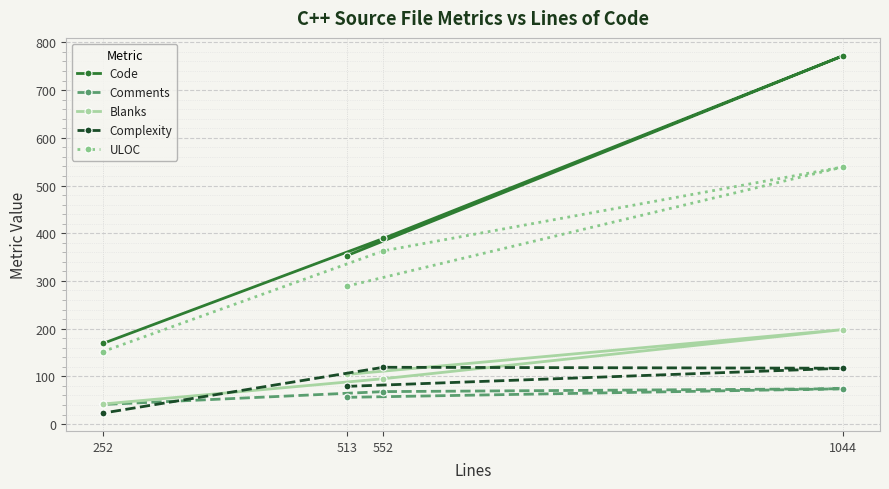

At which label does ULOC reach its minimum?

252